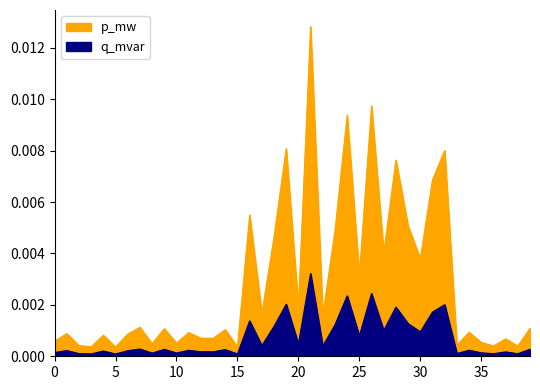

At 3, list the series in order from largest to smallest.

p_mw, q_mvar